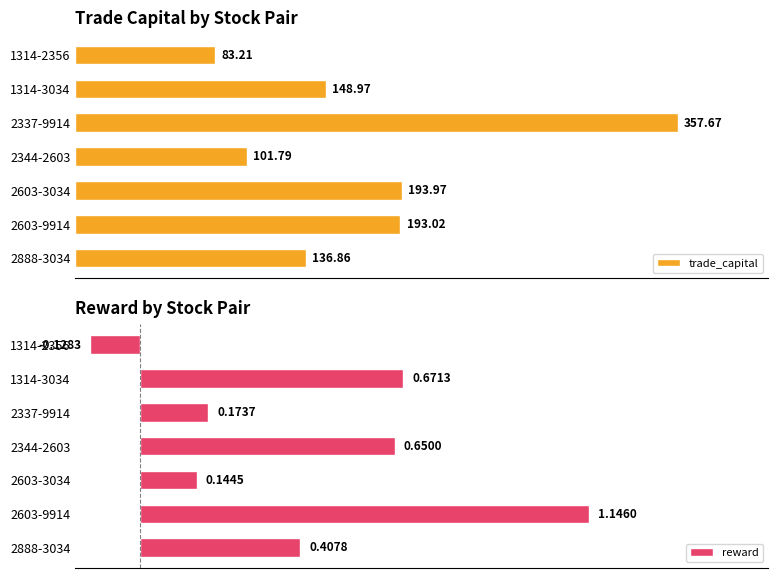

The trade_capital series shows 71.1 at 2603-9914. True or false?

False